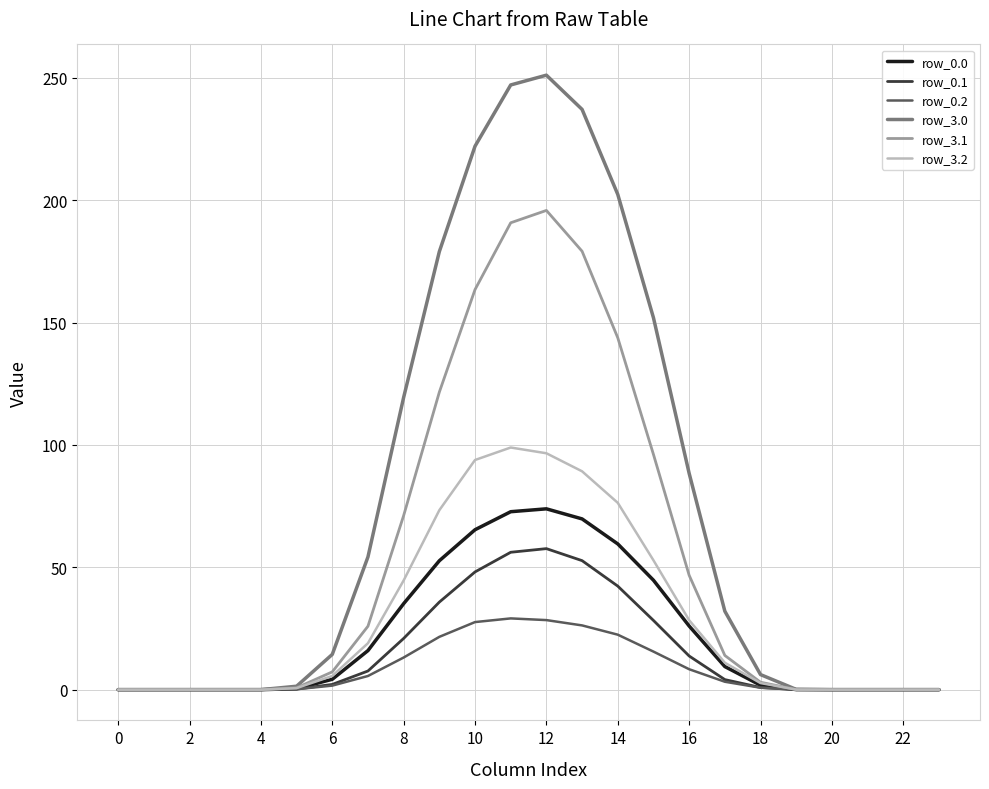

At how many categories does at least one series exceed 94?

8